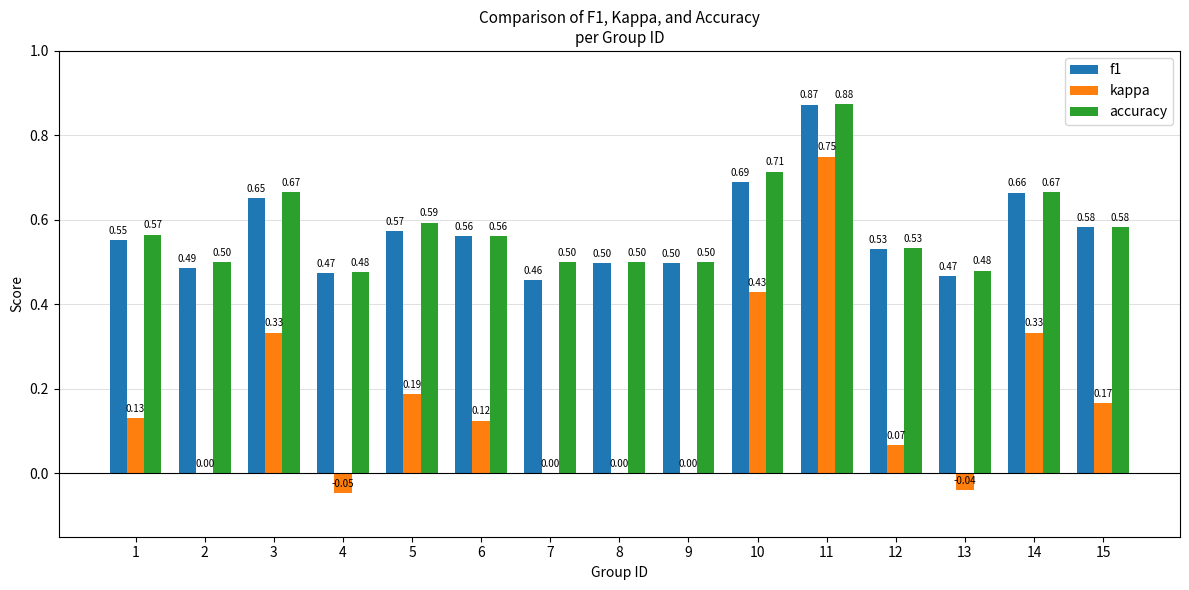

The f1 series shows 0.8 at 4. True or false?

False